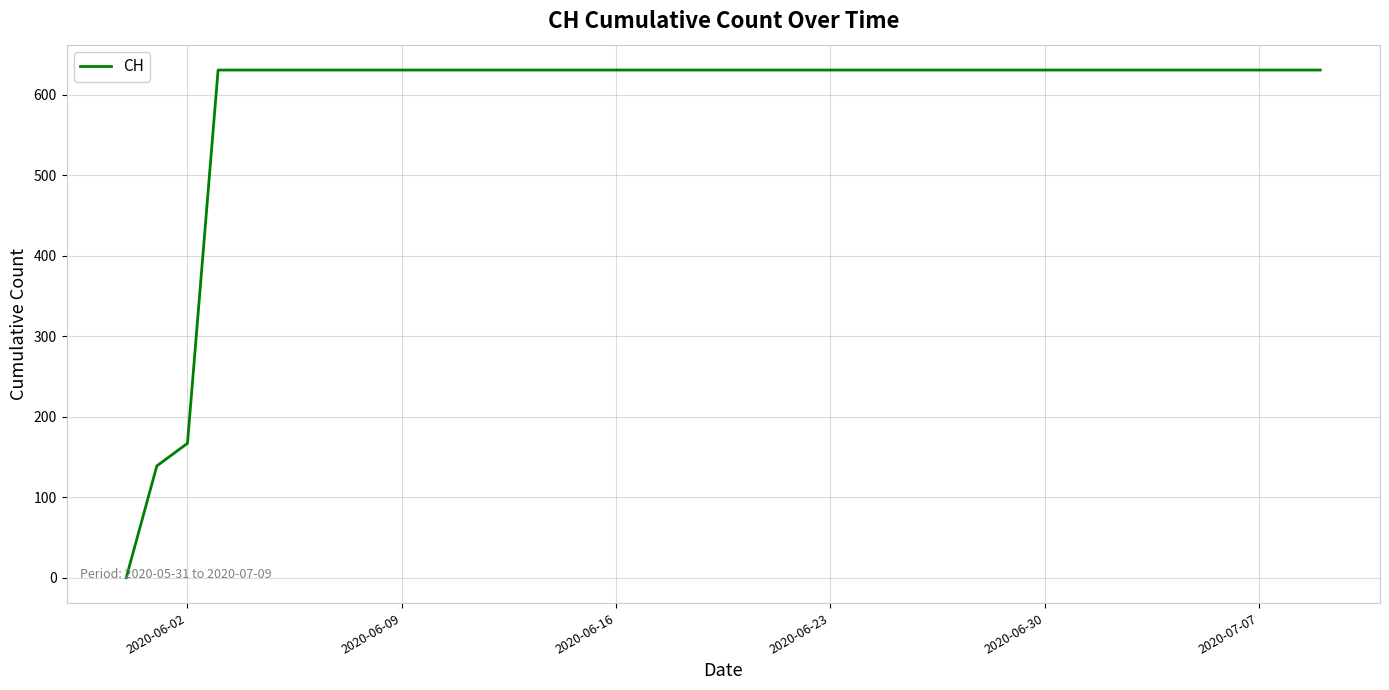

What is the greatest value displayed?

631